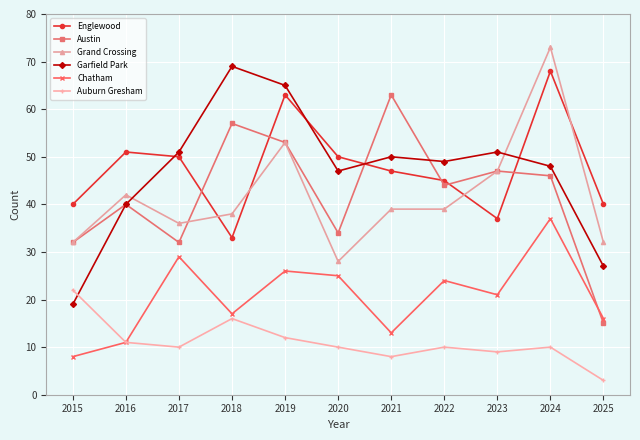

Is it true that Chatham equals 17 at 2018?

True